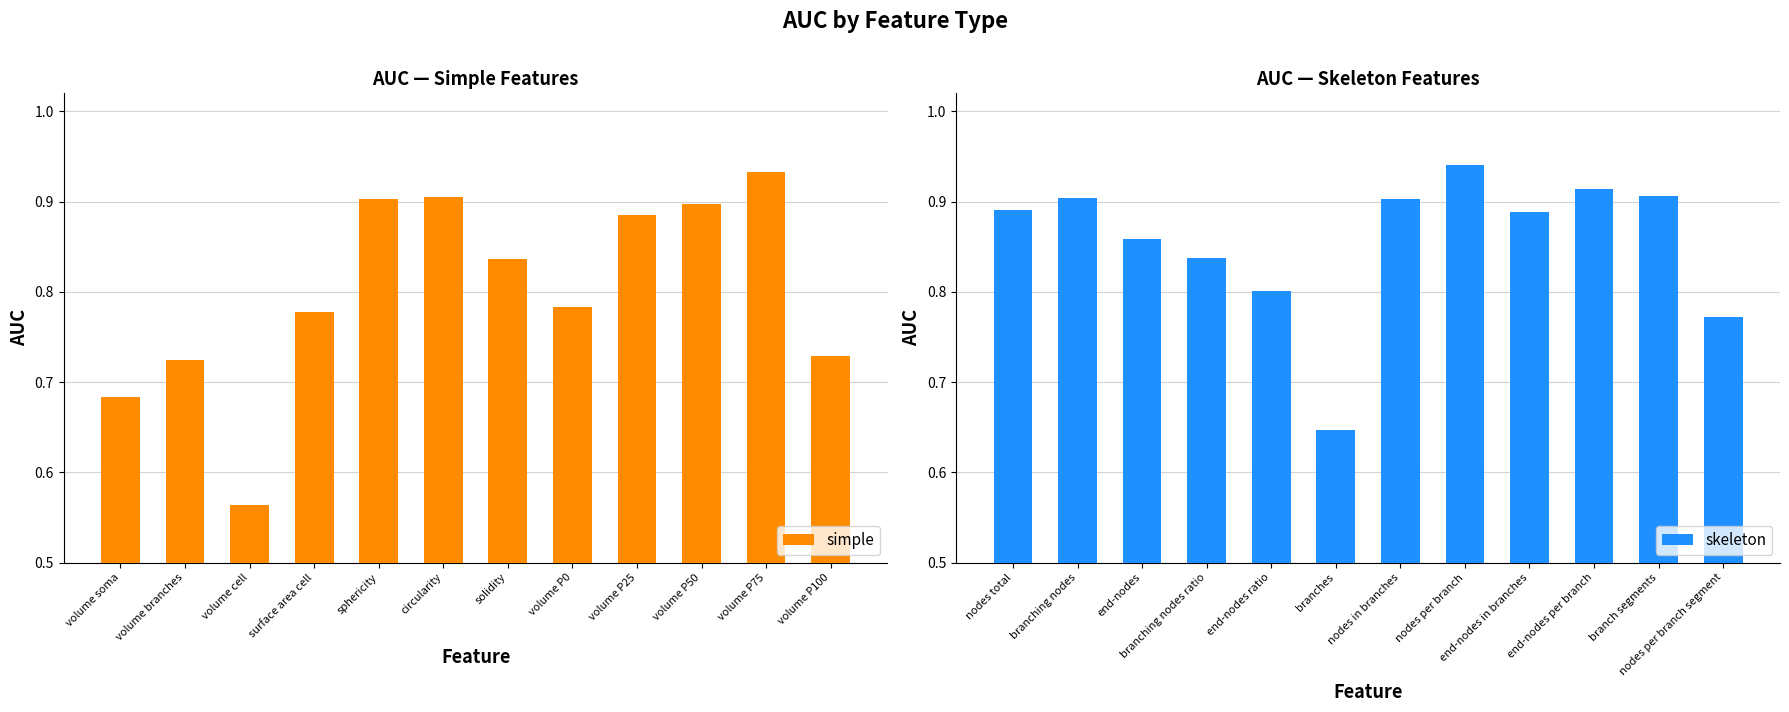

Rank the series by their average value, from lowest to highest.

simple, skeleton